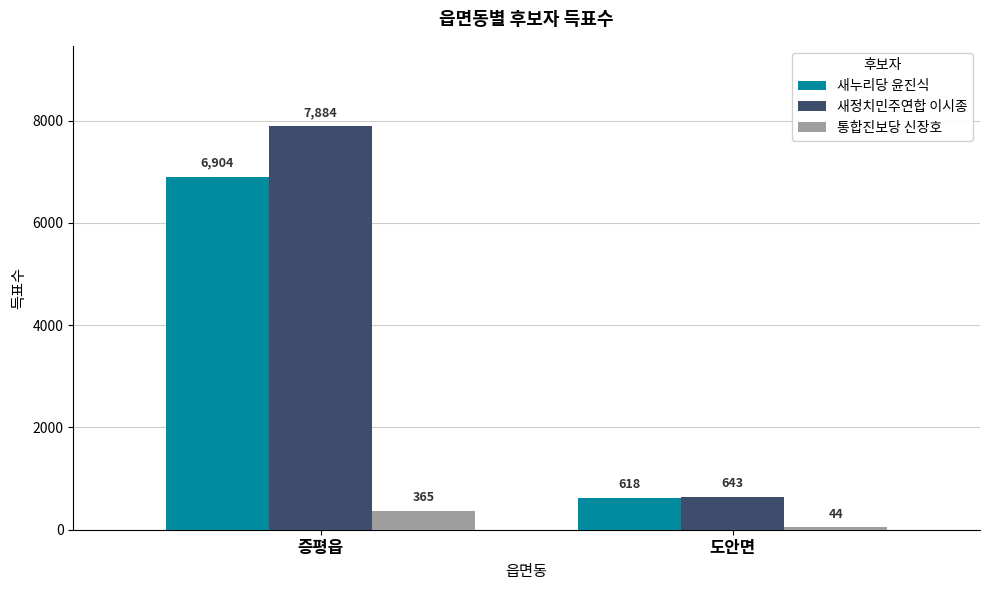

What is the total value across all series at 증평읍?

15153